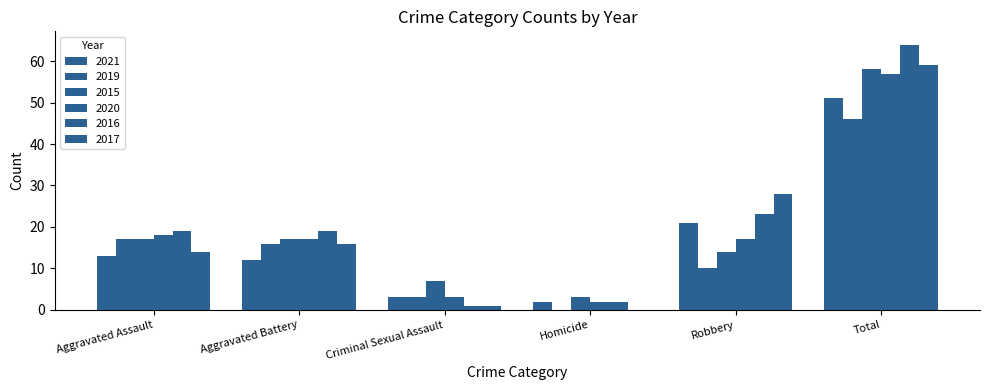

Read the 2016 value at Total, to the nearest 5.

65